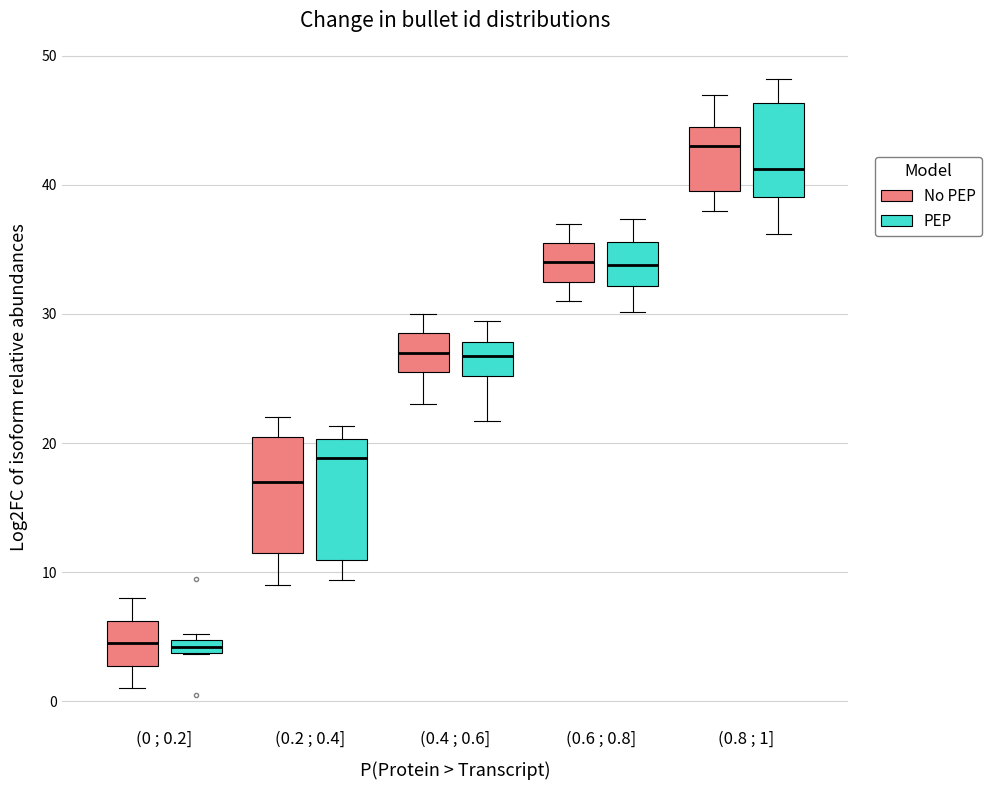

Where is the upper edge of the box for (0.6 ; 0.8] (No PEP) on the y-axis? The values are not printed on the chart, so give them approximately, as read against the axis.

36